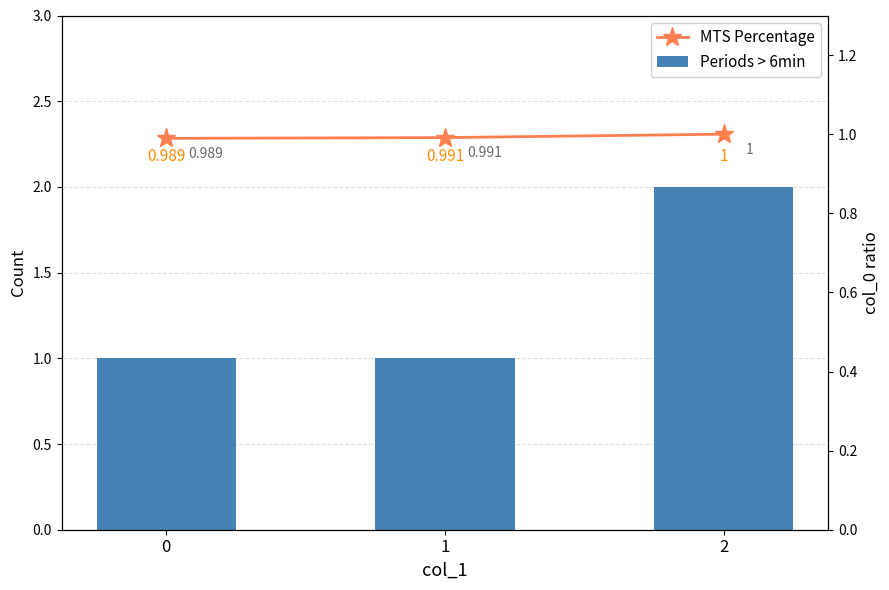

Rank the series by their maximum value, from highest to lowest.

Periods > 6min, MTS Percentage, col_2 counts